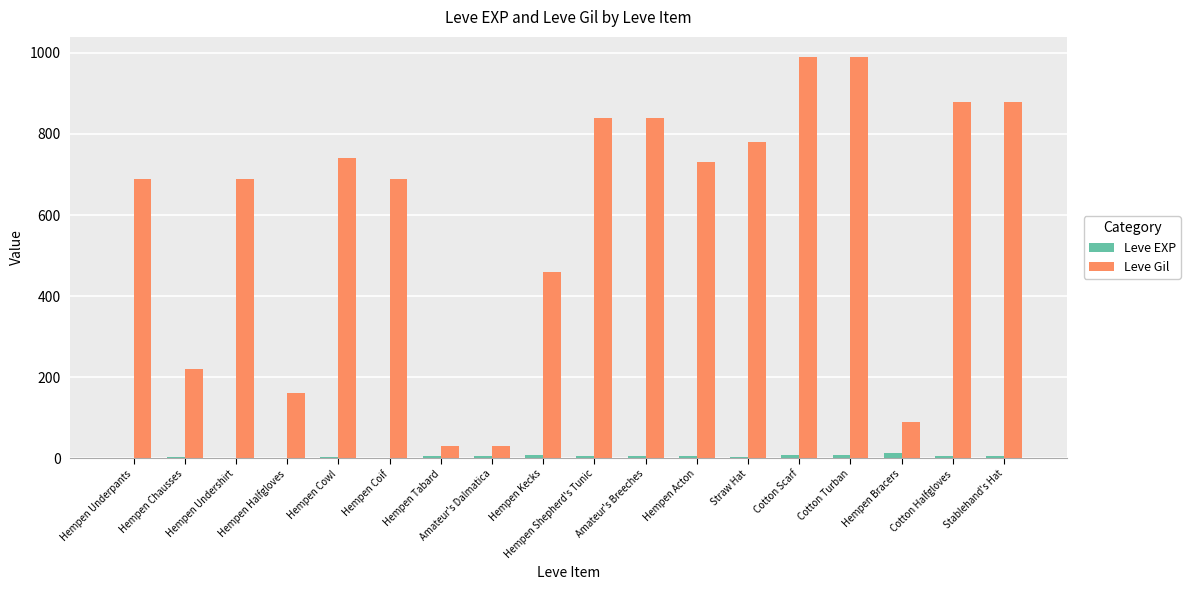

At which label is Leve Gil closest to 510?

Hempen Kecks